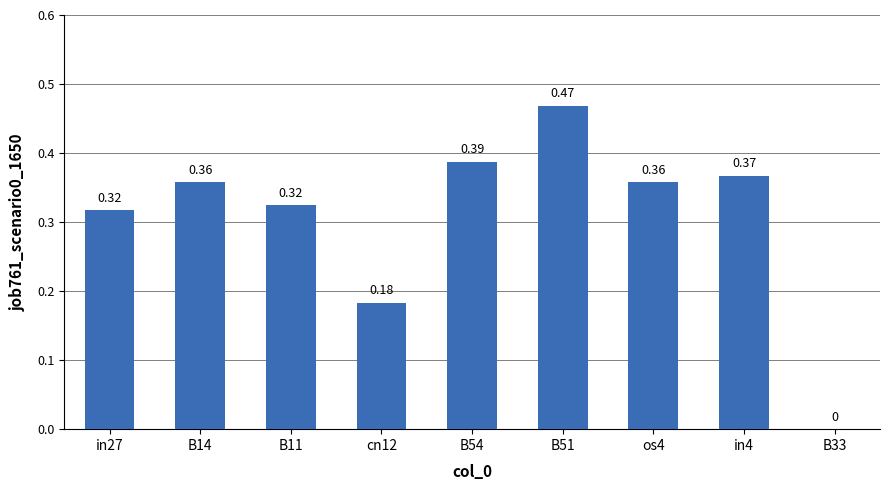

Which has a higher value, in4 or B14?

in4